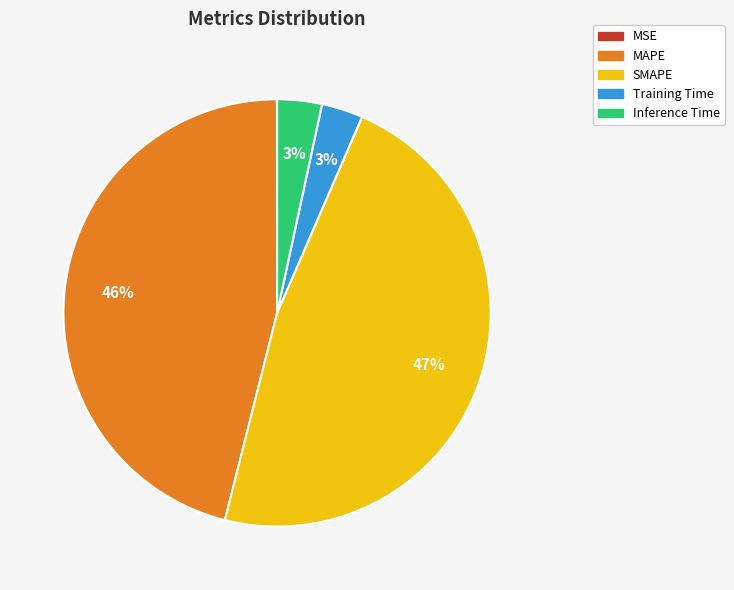

To the nearest percent, what is the difference between the Training Time and SMAPE slice percentages?

44%